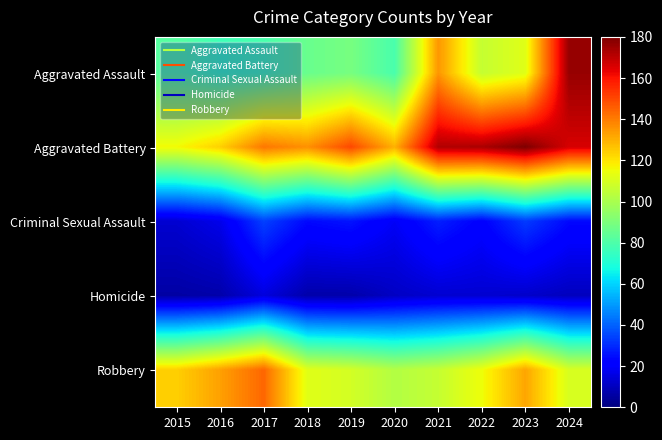

At 2016, list the series in order from largest to smallest.

Robbery, Aggravated Battery, Aggravated Assault, Criminal Sexual Assault, Homicide